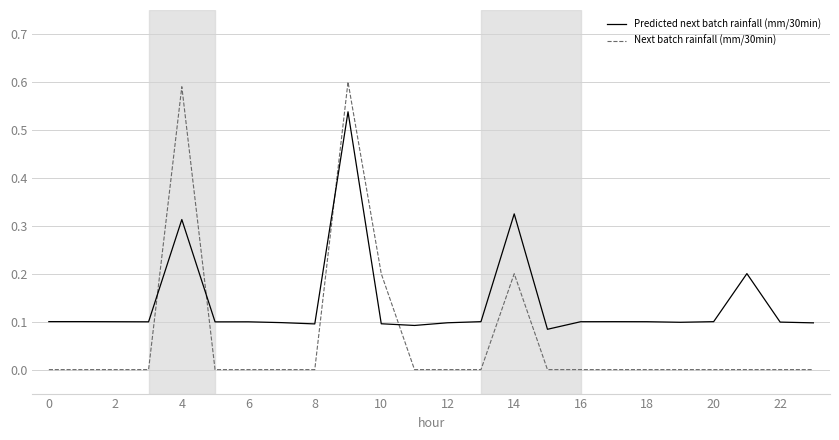

True or false: Next batch rainfall (mm/30min) and Predicted next batch rainfall (mm/30min) intersect in this chart.

True